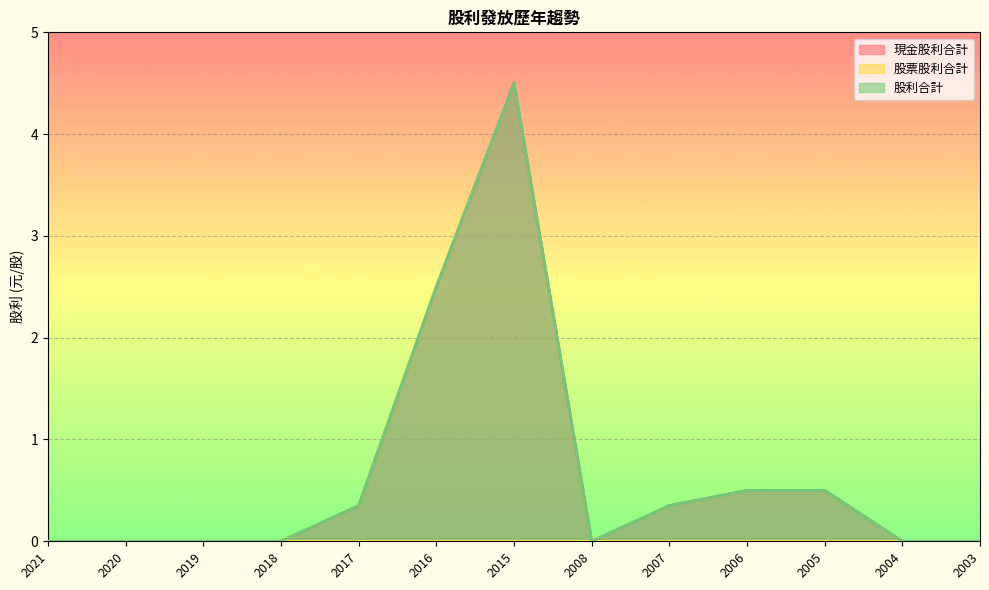

What is the difference between the second highest and second lowest values in the 股利合計 series?

2.5